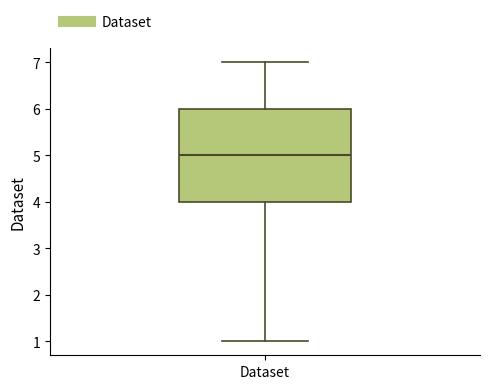

Transcribe this box plot: give where the median line is, the range the box spans, and where the two whiskers end, as read against the y-axis. The values are not printed on the chart, so give them approximately, as read against the axis.

median 5, box 4 to 6, whiskers 1 to 7